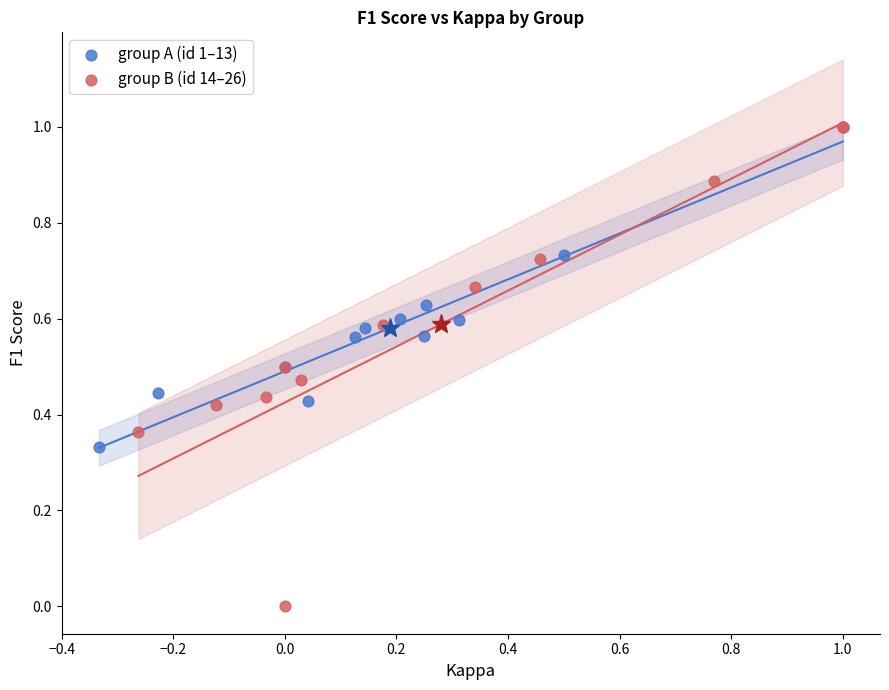

Which series contains the lowest Y value?

group B (id 14–26)